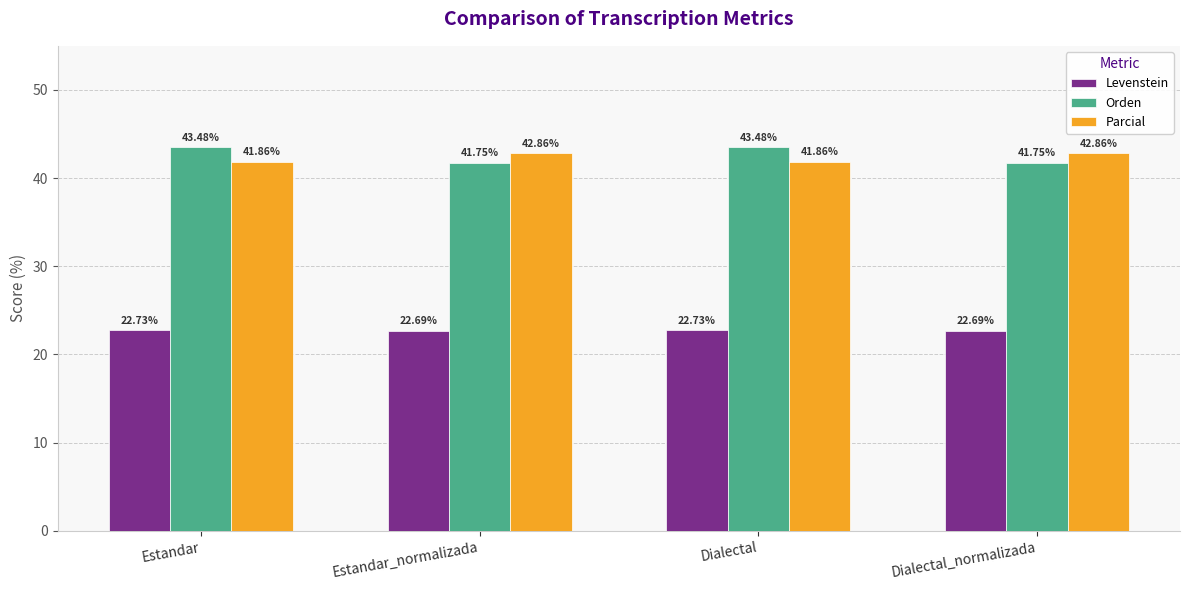

Does the chart contain any negative values?

No